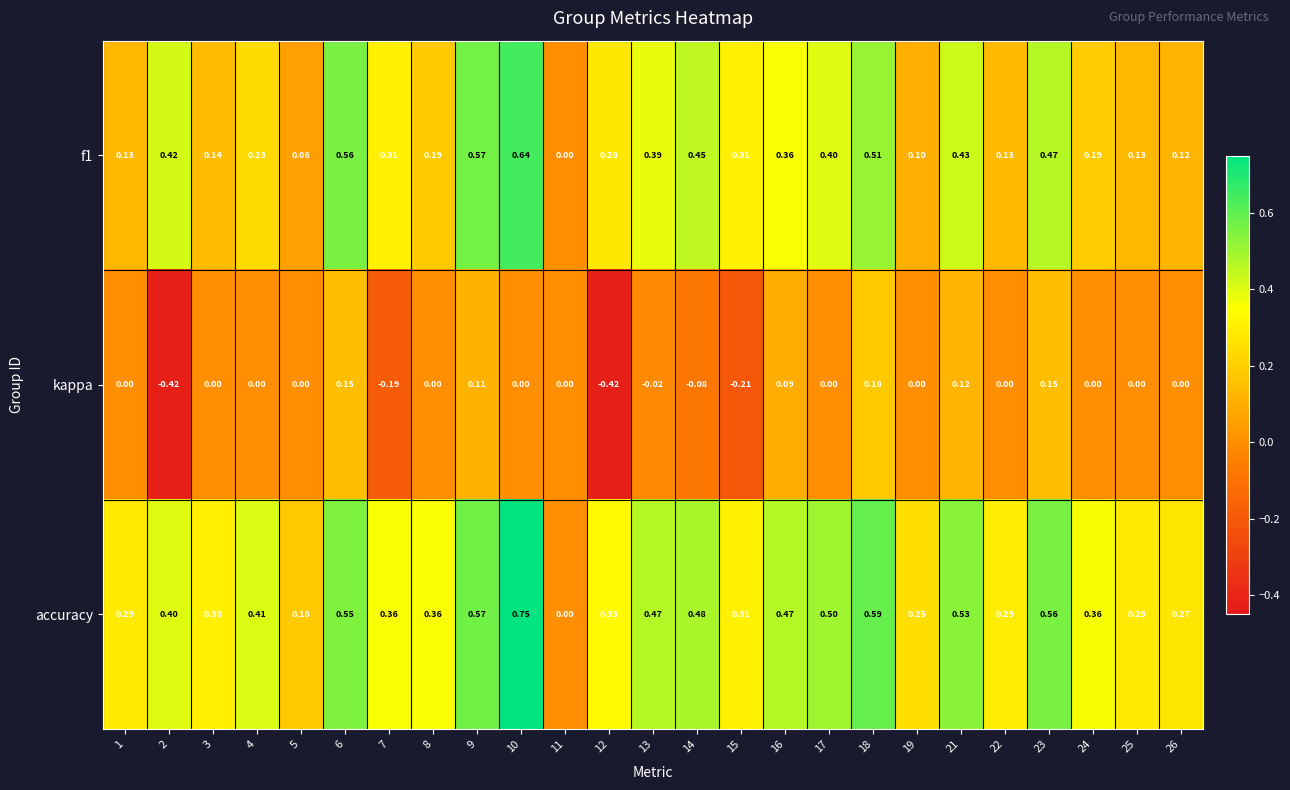

Between 17 and 18, which series saw the biggest shift?

kappa